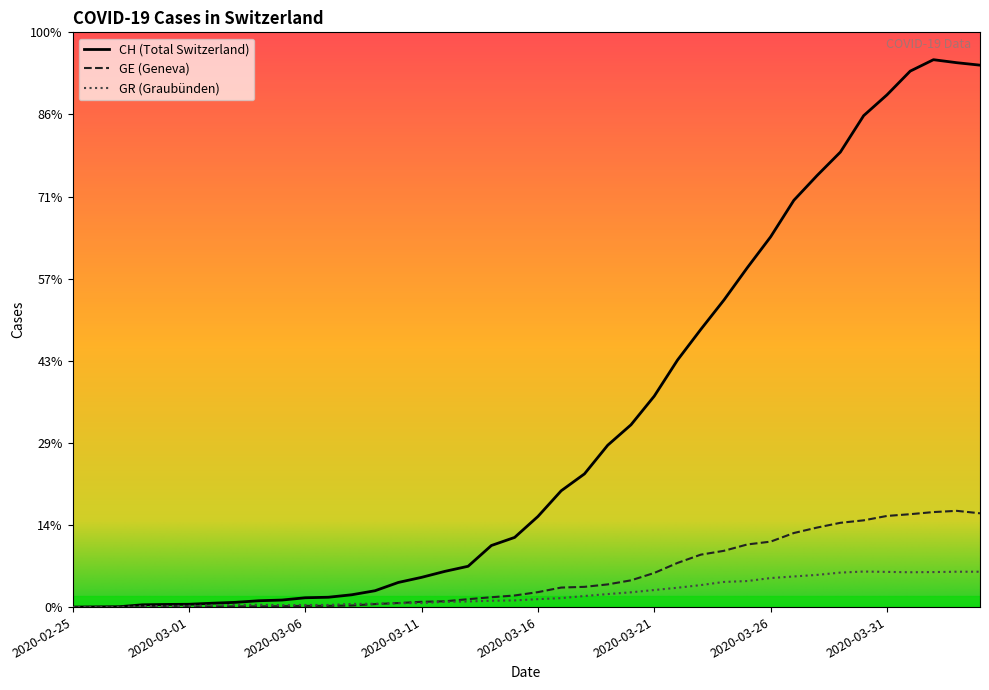

Where is the first local maximum for CH?

2020-04-02